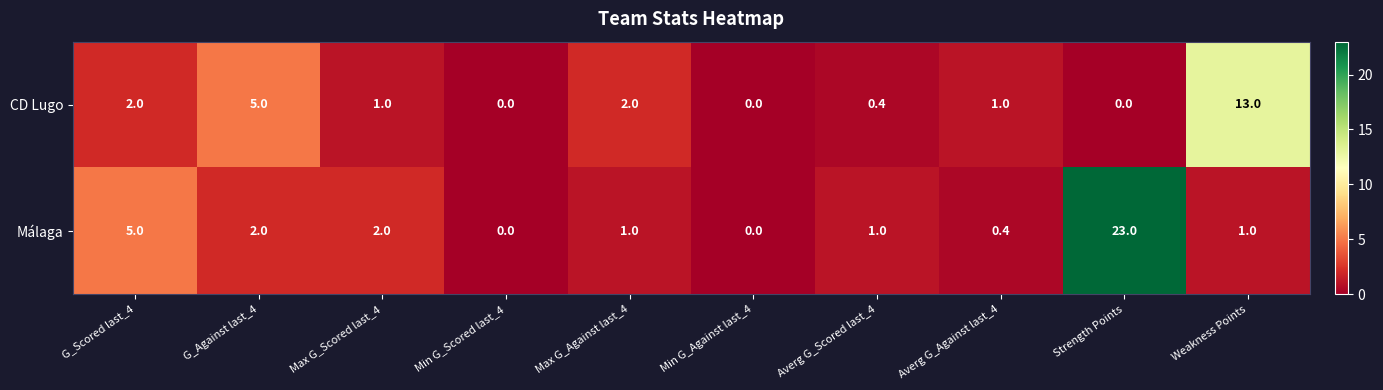

How many series are shown in this chart?

2